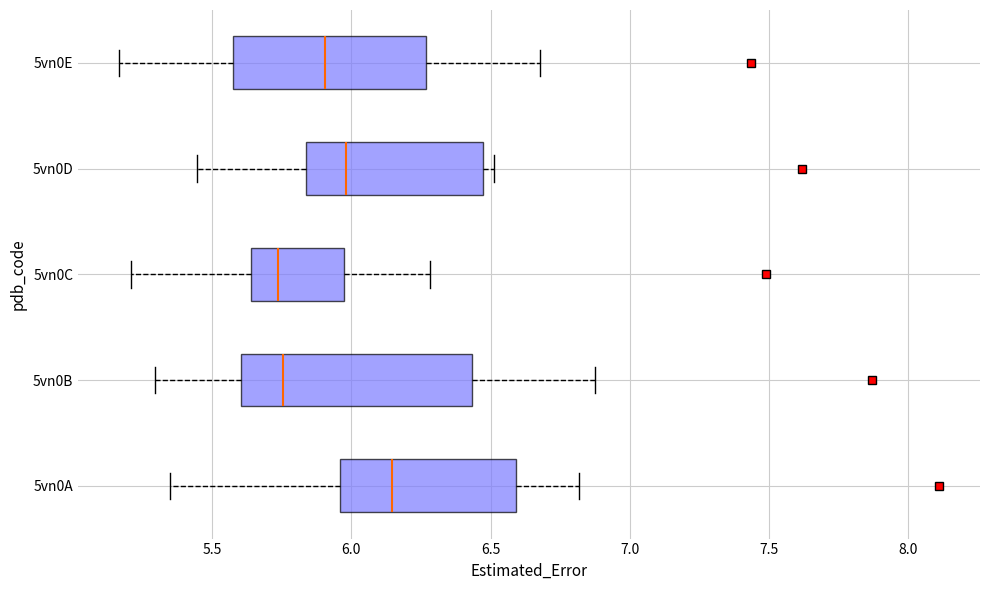

Reading bottom to top, transcribe this box plot: for each box, give where its median line is, the range the box spans, and where its two whiskers end, as read against the x-axis. The values are not printed on the chart, so give them approximately, as read against the axis.

5vn0A: median 6.15, box 5.95 to 6.60, whiskers 5.35 to 6.80
5vn0B: median 5.75, box 5.60 to 6.45, whiskers 5.30 to 6.90
5vn0C: median 5.75, box 5.65 to 5.95, whiskers 5.20 to 6.30
5vn0D: median 6.00, box 5.85 to 6.45, whiskers 5.45 to 6.50
5vn0E: median 5.90, box 5.60 to 6.25, whiskers 5.15 to 6.70